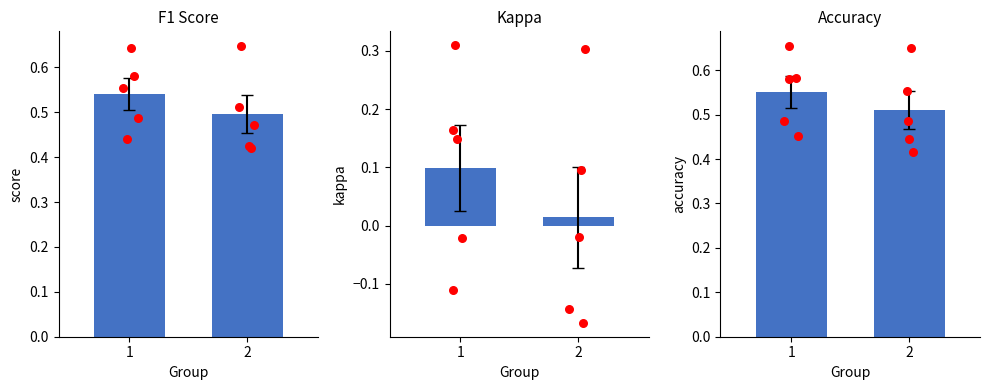

What are all the series names shown in the legend?

f1, kappa, accuracy